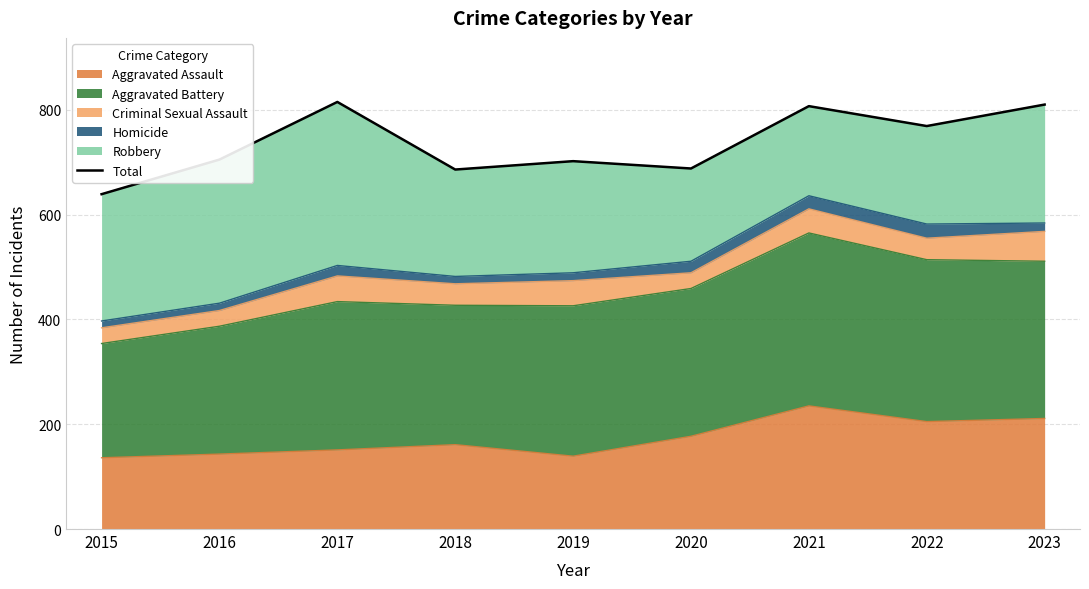

Count the number of categories in the chart.

9